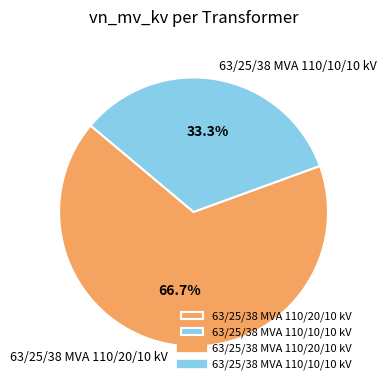

Rank the categories by value from lowest to highest.

63/25/38 MVA 110/10/10 kV, 63/25/38 MVA 110/20/10 kV